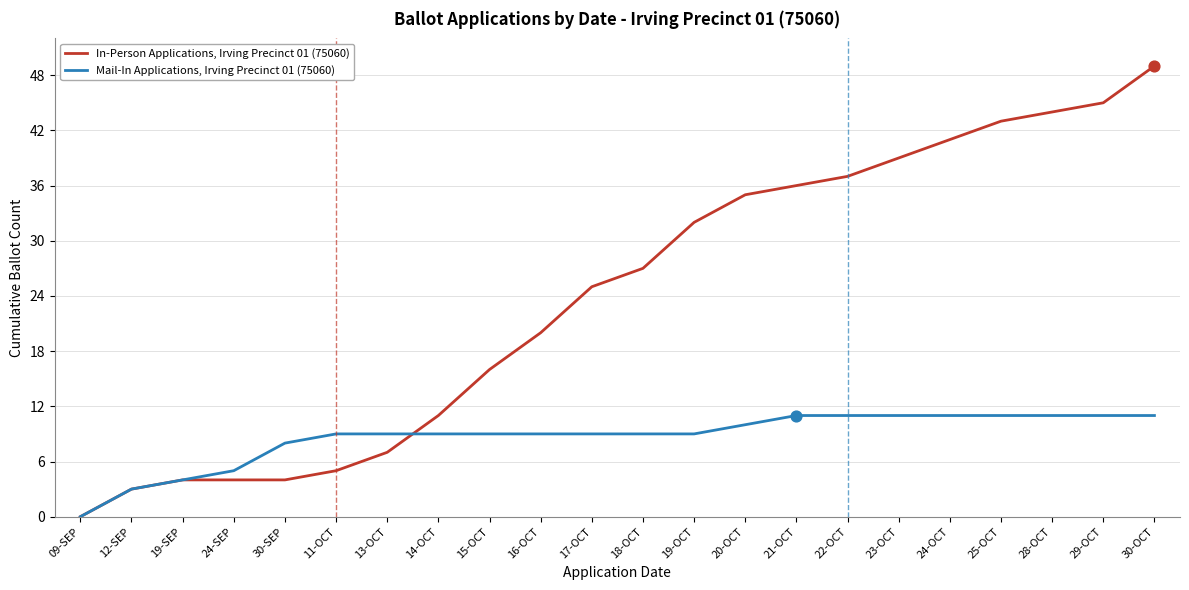

Between 13-OCT and 18-OCT, which series saw the biggest shift?

In-Person Applications, Irving Precinct 01 (75060)